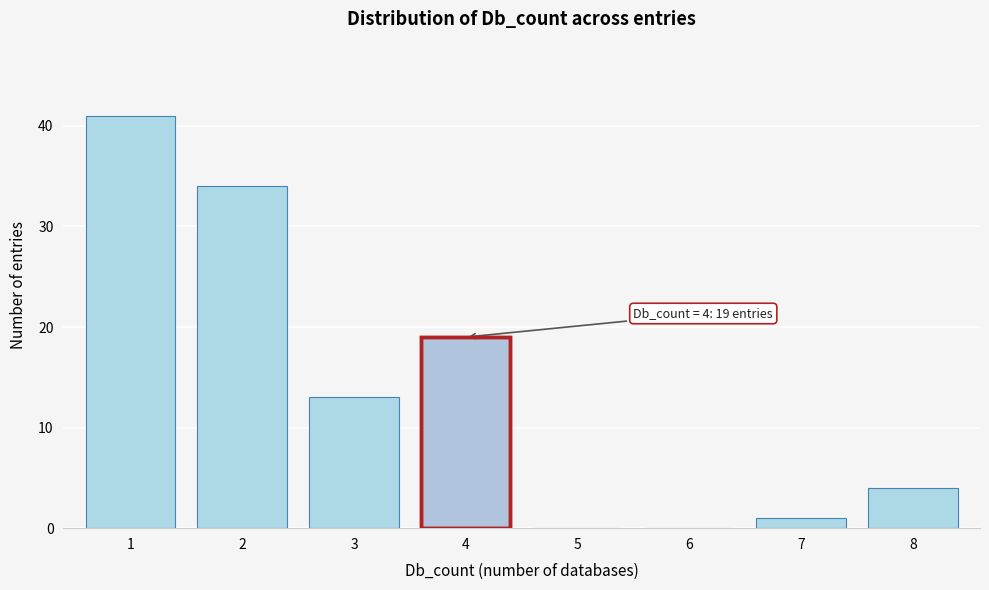

Reading left to right, what are all the values shown in this chart?

1=41	2=34	3=13	4=19	5=0	6=0	7=1	8=4